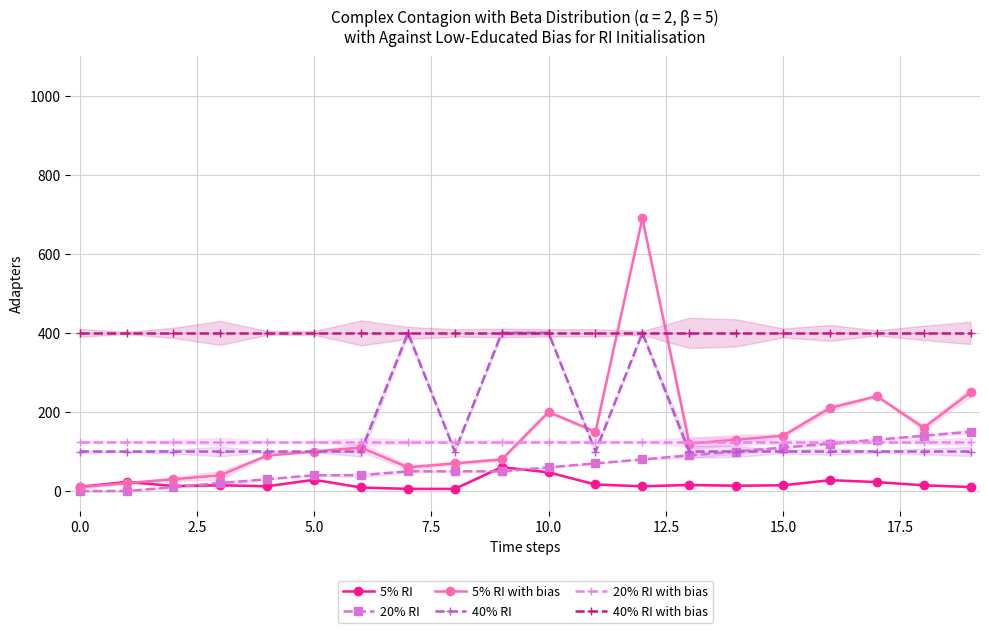

Which series has the largest total across all categories?

40% RI with bias